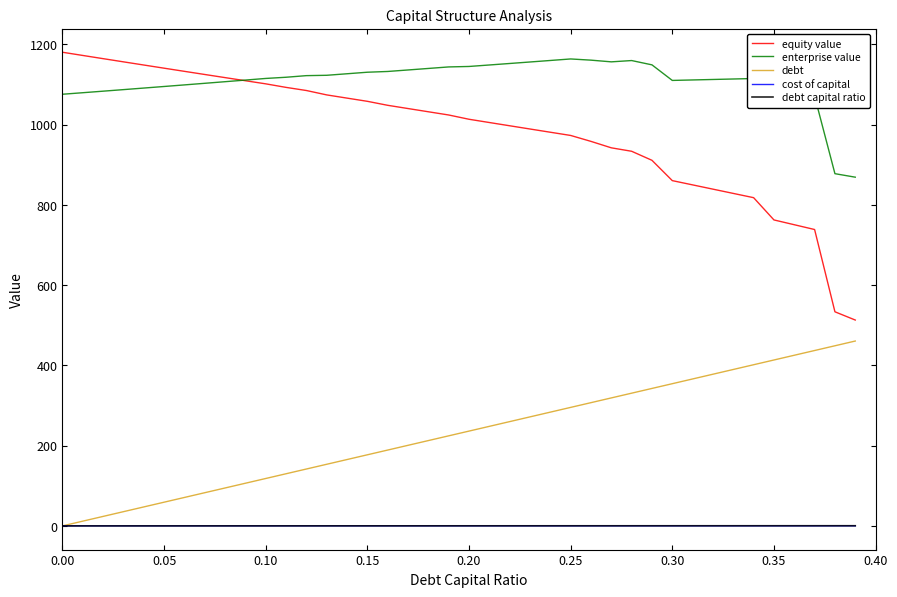

What is the greatest value displayed?

1180.5